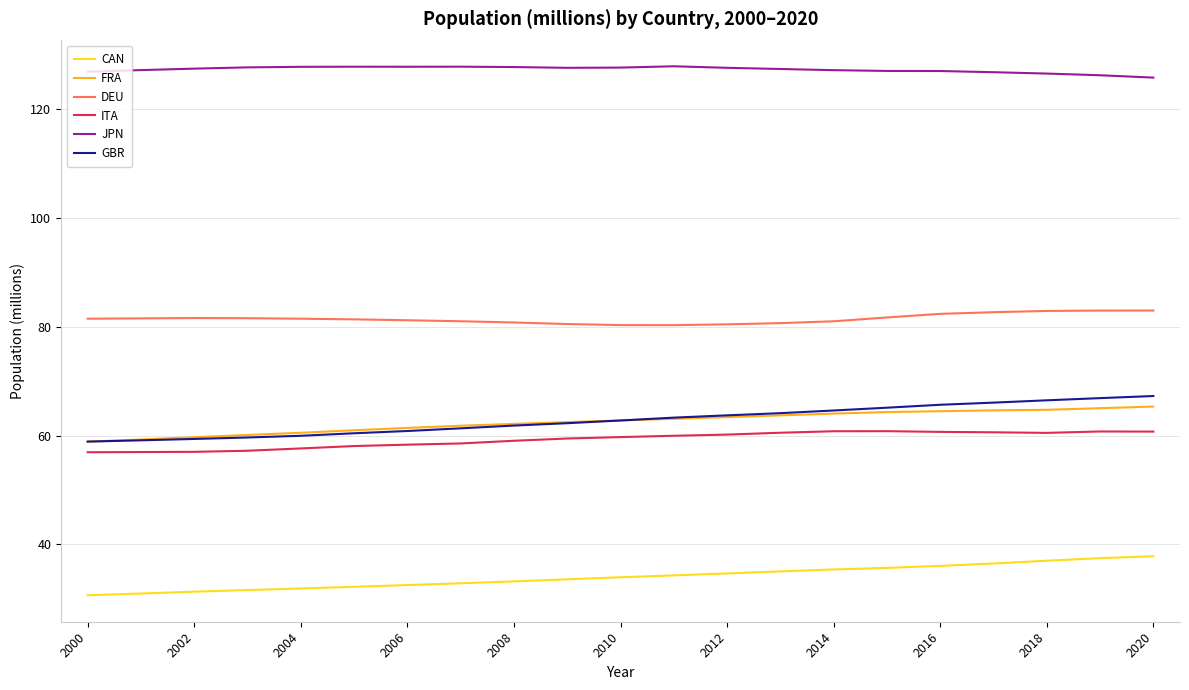

What is the maximum value for GBR?

67.3